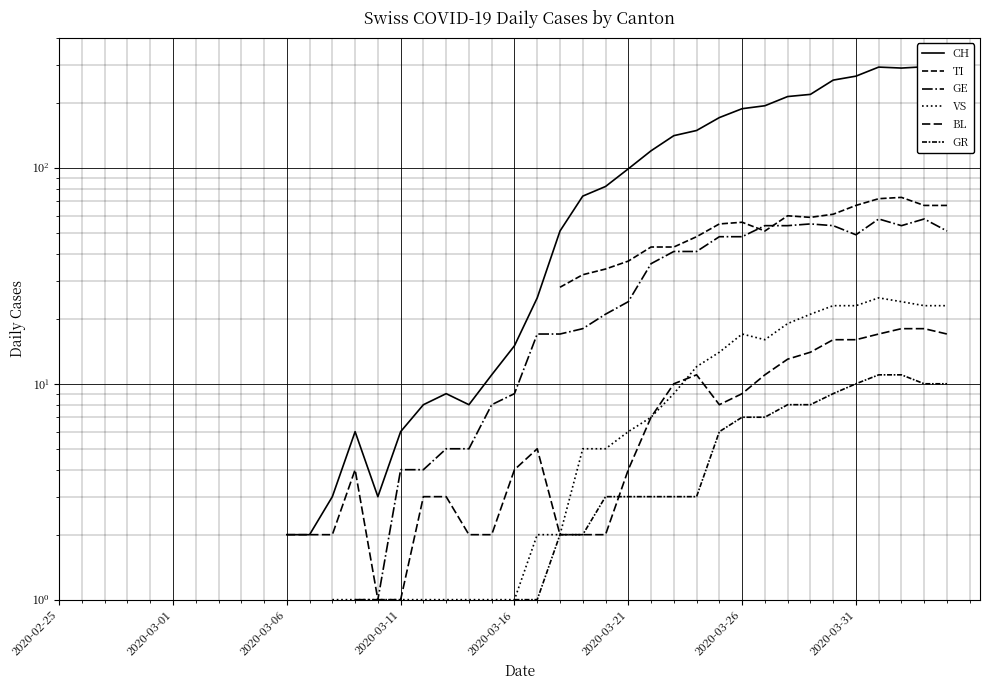

What is the difference between the highest and lowest values at 12?

2.0